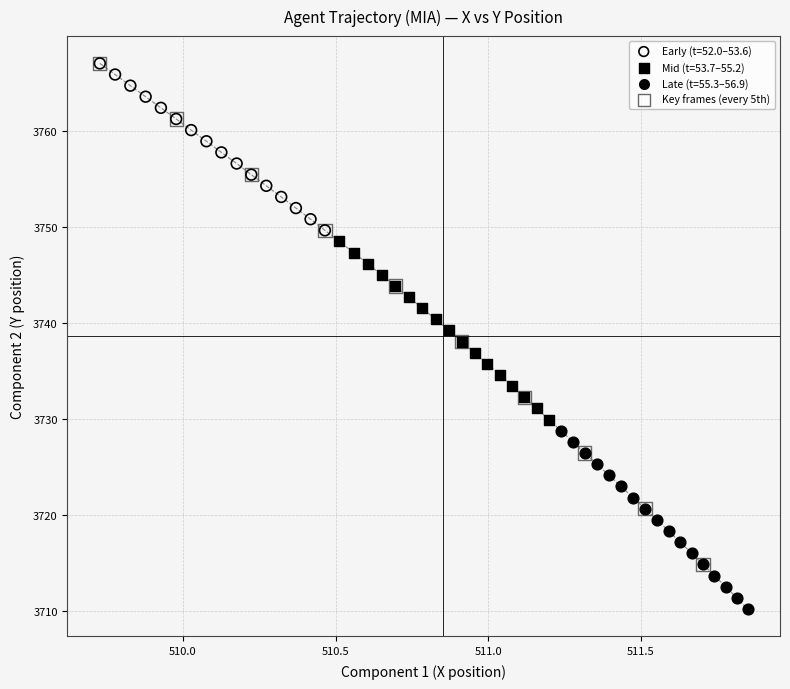

Which series has the widest spread of Y values?

Key frames (every 5th)